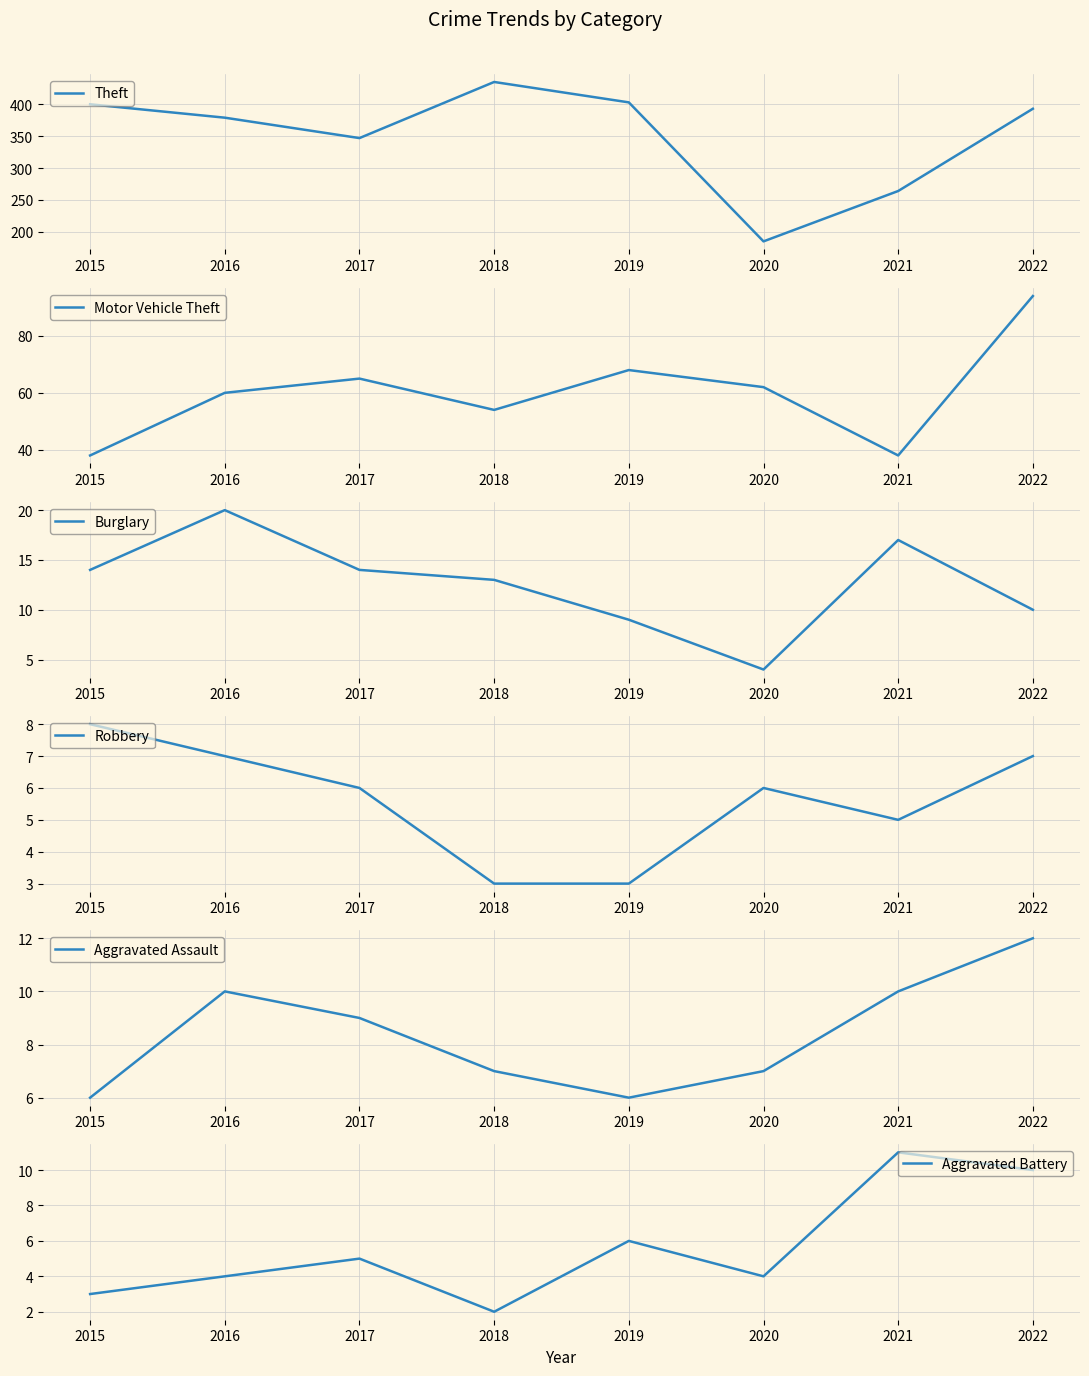

Which series has the largest range (max minus min)?

Theft